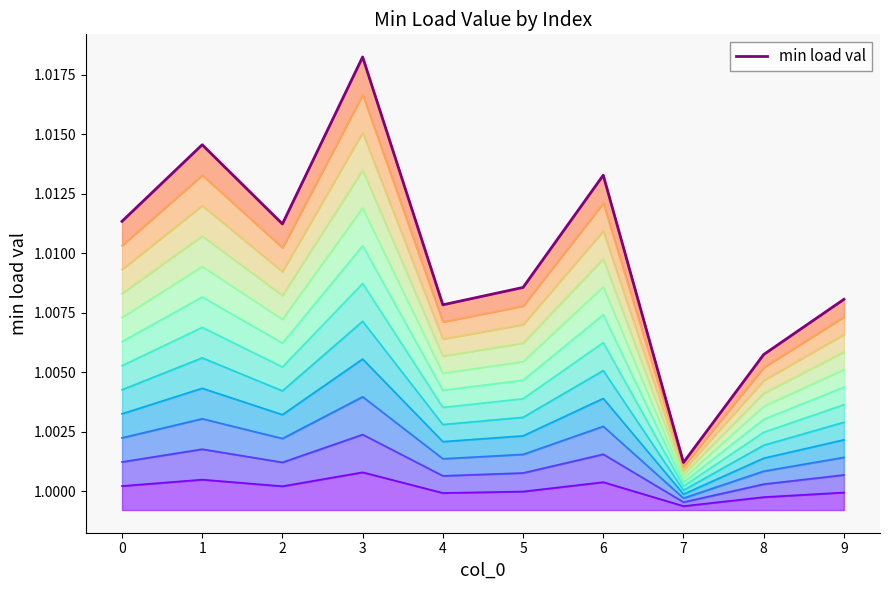

Is it true that the value at 8 is 1.0?

True